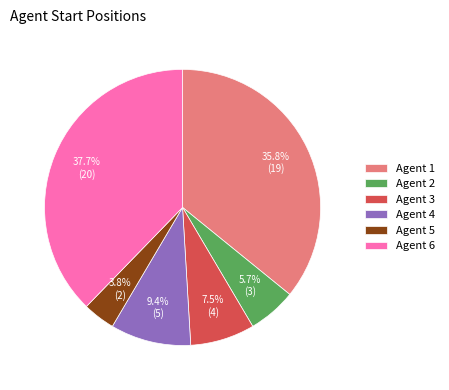

Count the number of slices in the pie.

6